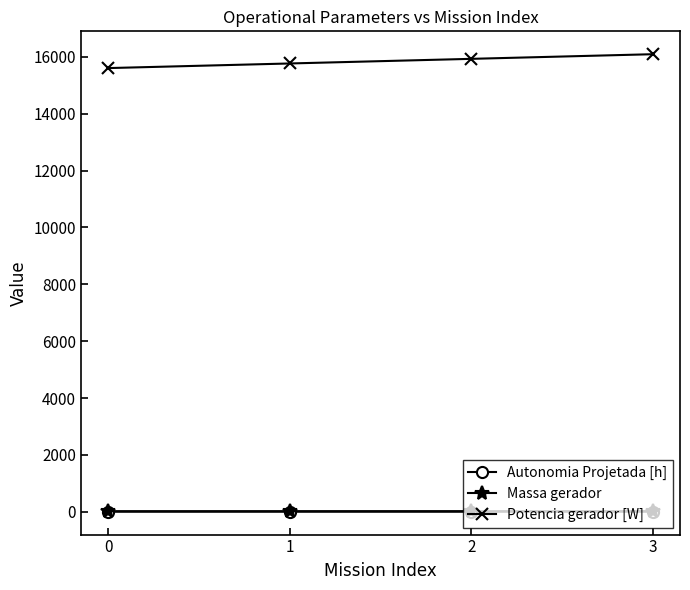

What is the difference between the highest and lowest values at 2?

15930.0